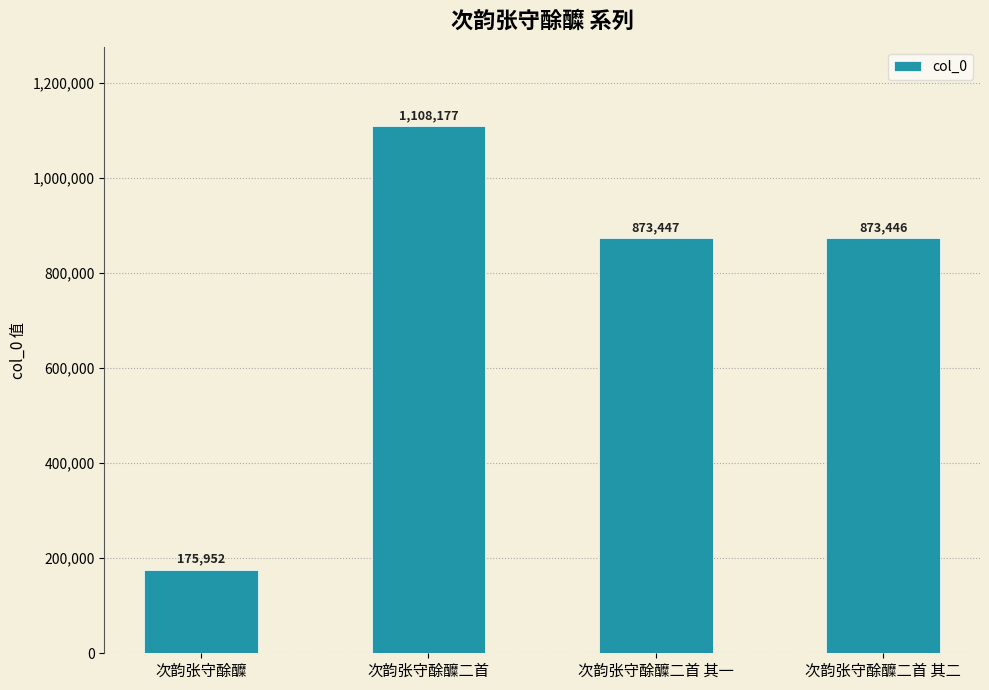

What is the sum of all values?

3031022